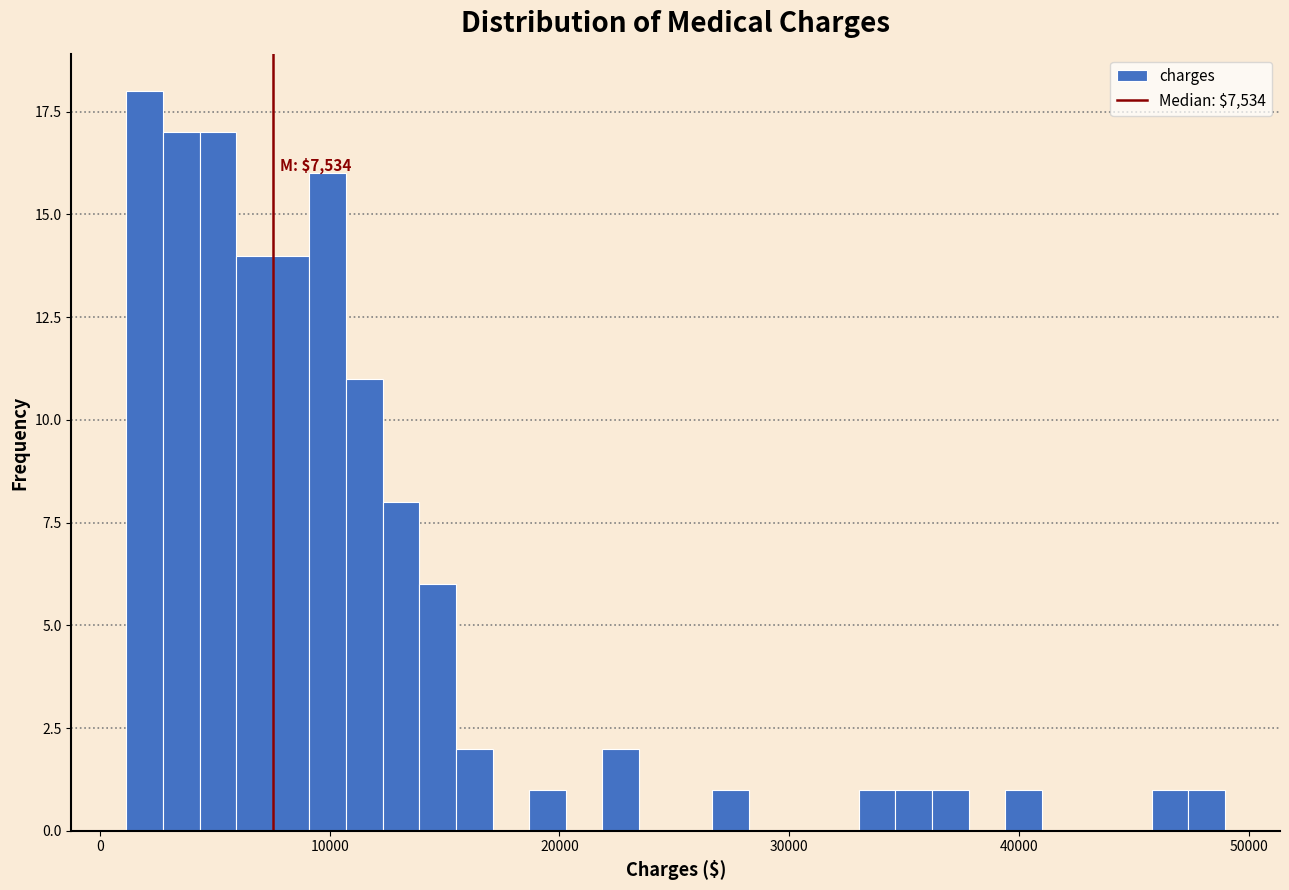

Around what value on the x-axis is the tallest bar? Give the approximate position of its centre, as read against the axis.

2000